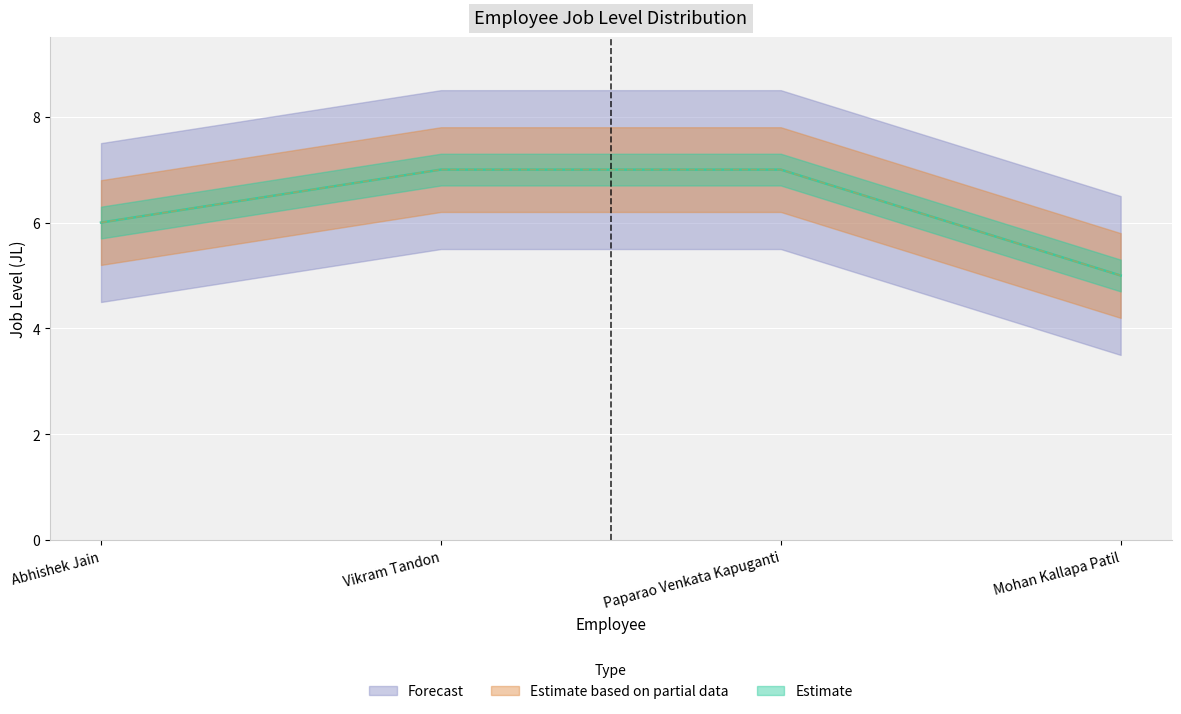

How many lines are shown in the chart?

2